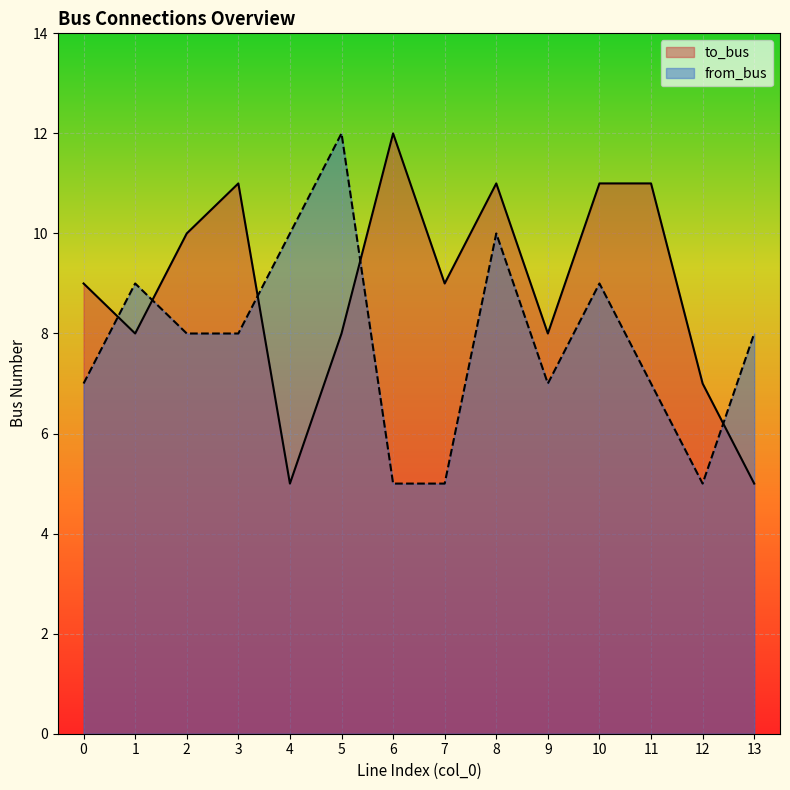

Reading left to right, list all the values displayed in this chart.

to_bus: 9	8	10	11	5	8	12	9	11	8	11	11	7	5
from_bus: 7	9	8	8	10	12	5	5	10	7	9	7	5	8